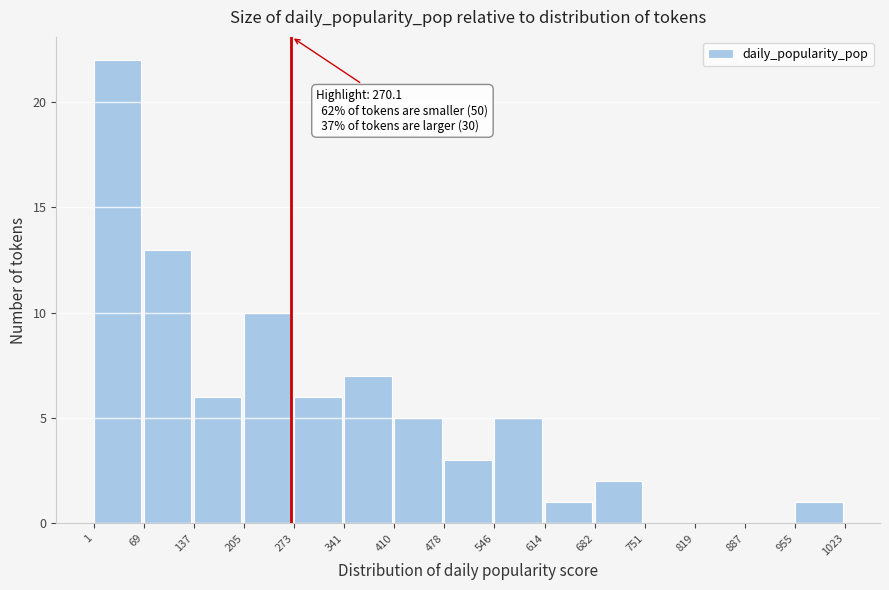

Over which range of the x-axis is the bar tallest?

1 to 69